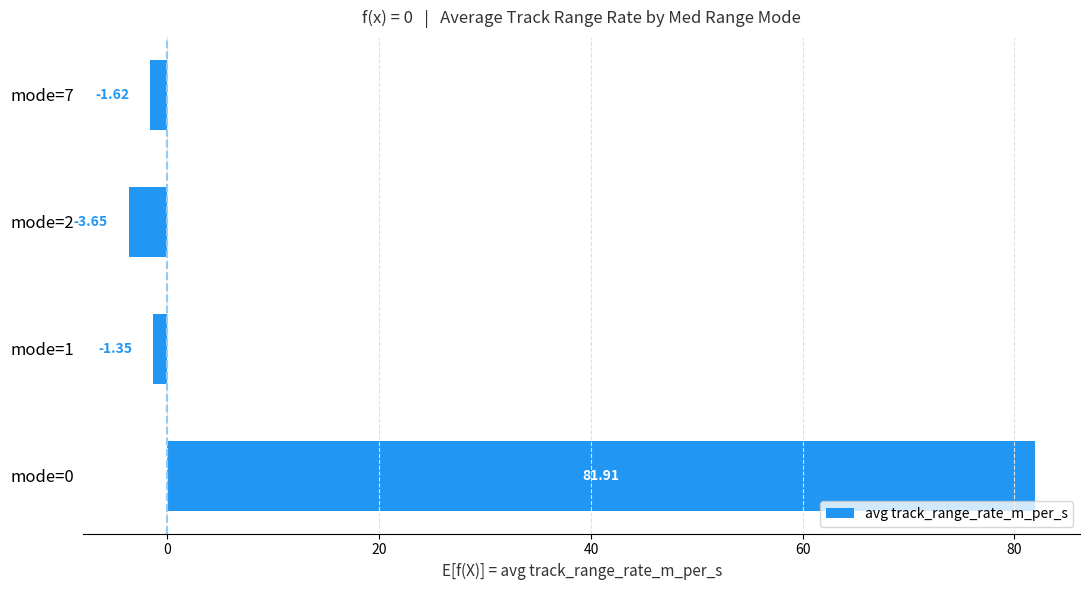

Which label corresponds to the smallest value in the chart?

mode=2